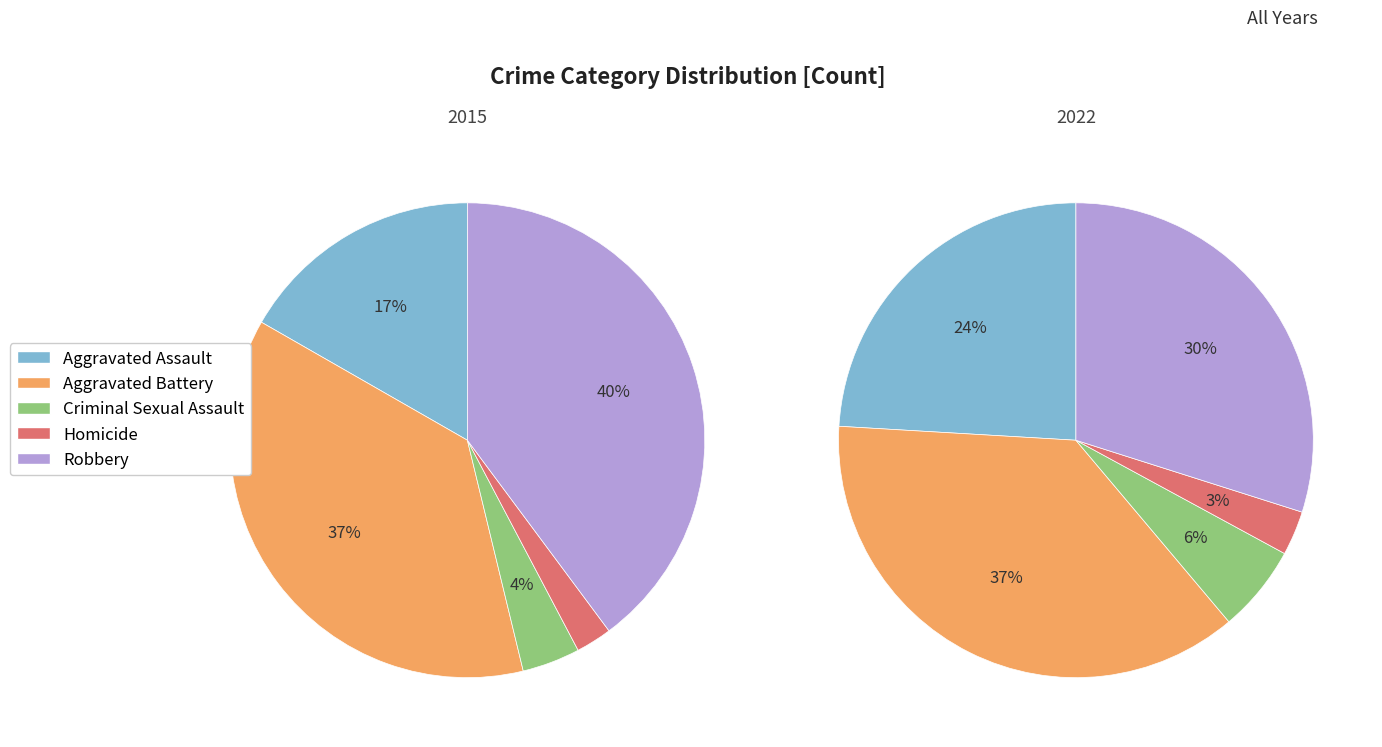

The Aggravated Assault slice represents 23% of the pie. True or false?

False